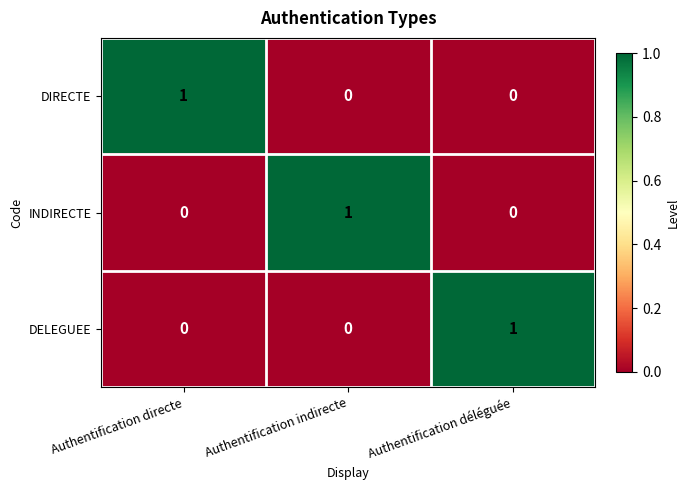

At which label does INDIRECTE reach its peak?

Authentification indirecte